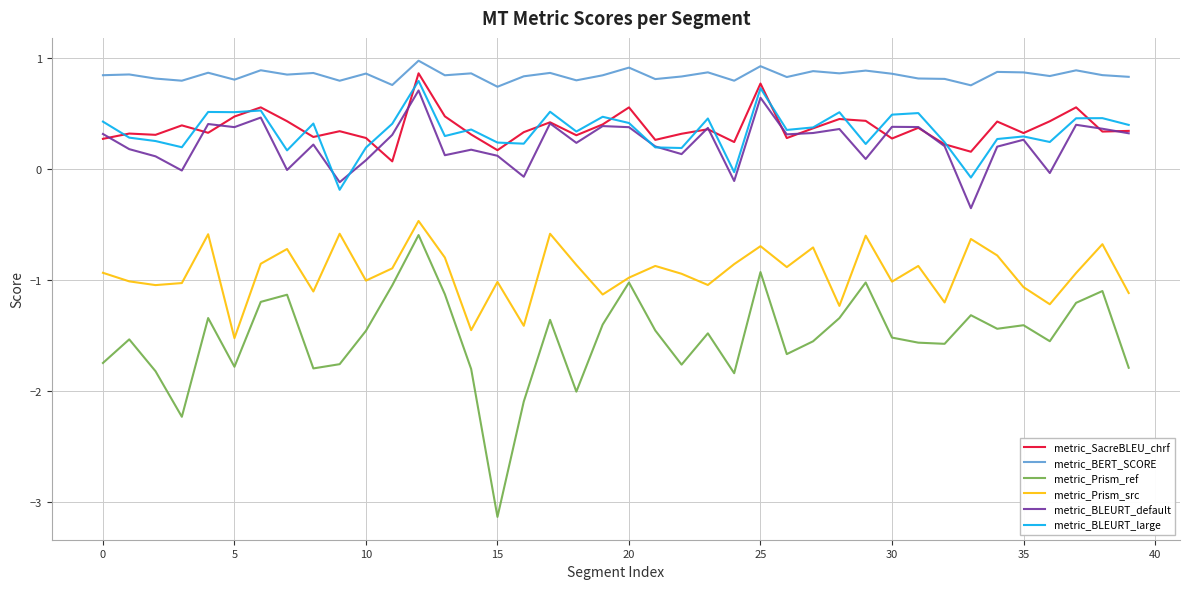

True or false: metric_BLEURT_default and metric_Prism_src intersect in this chart.

False